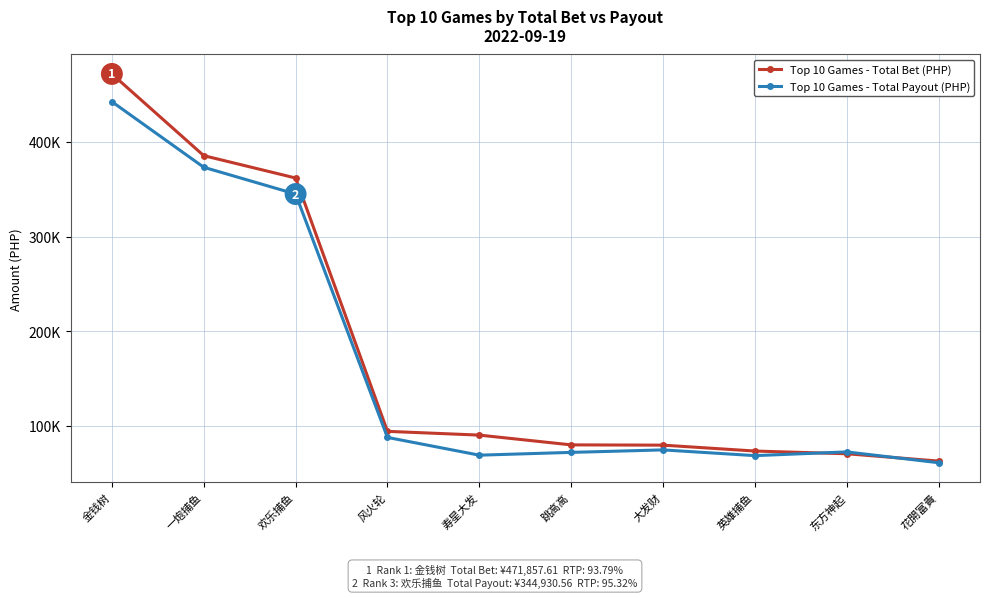

What are all the series names shown in the legend?

Top 10 Games - Total Bet (PHP), Top 10 Games - Total Payout (PHP)